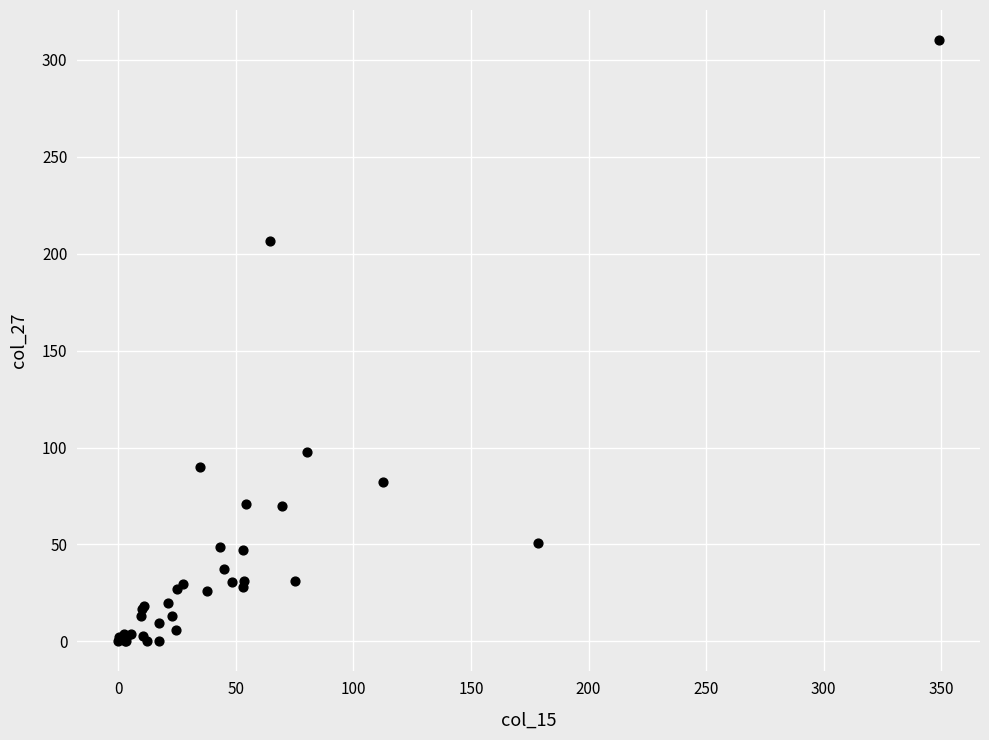

What Y value in the scatter plot is closest to 155?

206.6